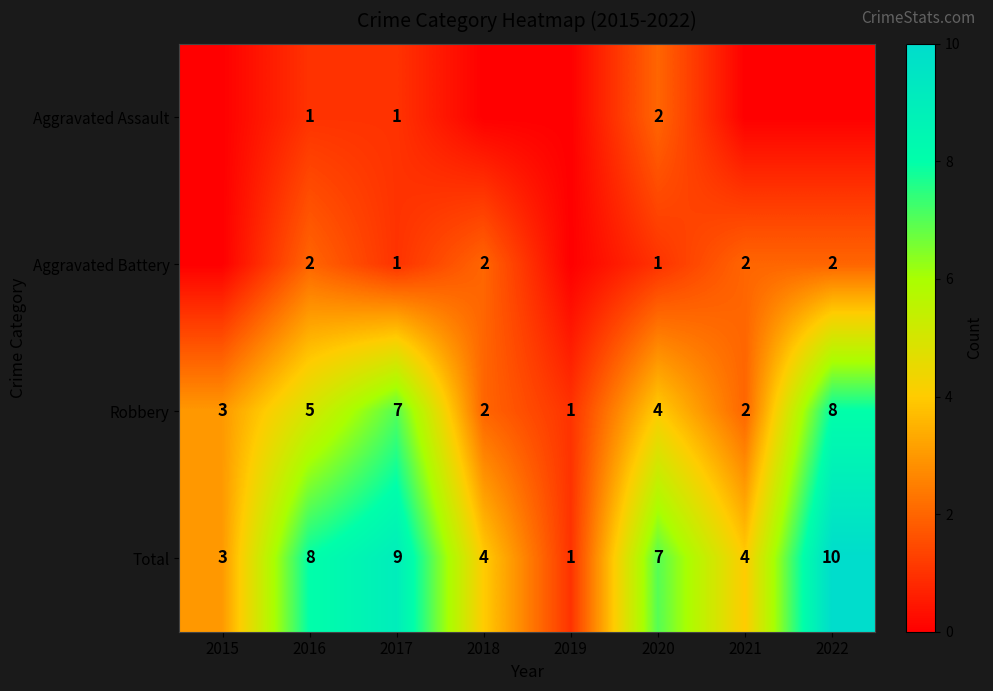

At which category does the chart reach its minimum across all series?

2015